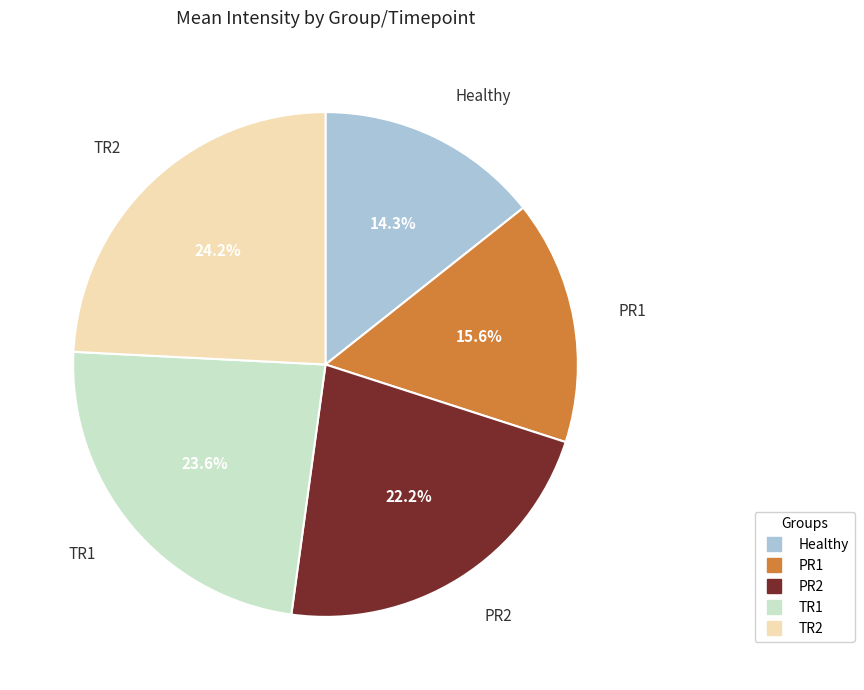

Is there a majority slice in this chart?

No